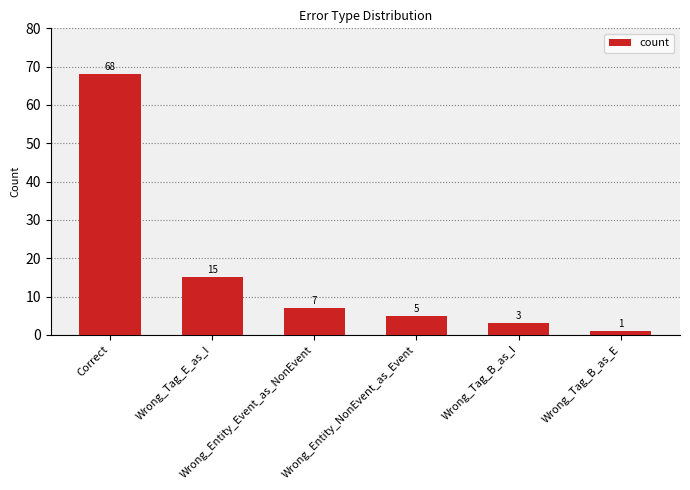

Rank the categories by value from lowest to highest.

Wrong_Tag_B_as_E, Wrong_Tag_B_as_I, Wrong_Entity_NonEvent_as_Event, Wrong_Entity_Event_as_NonEvent, Wrong_Tag_E_as_I, Correct